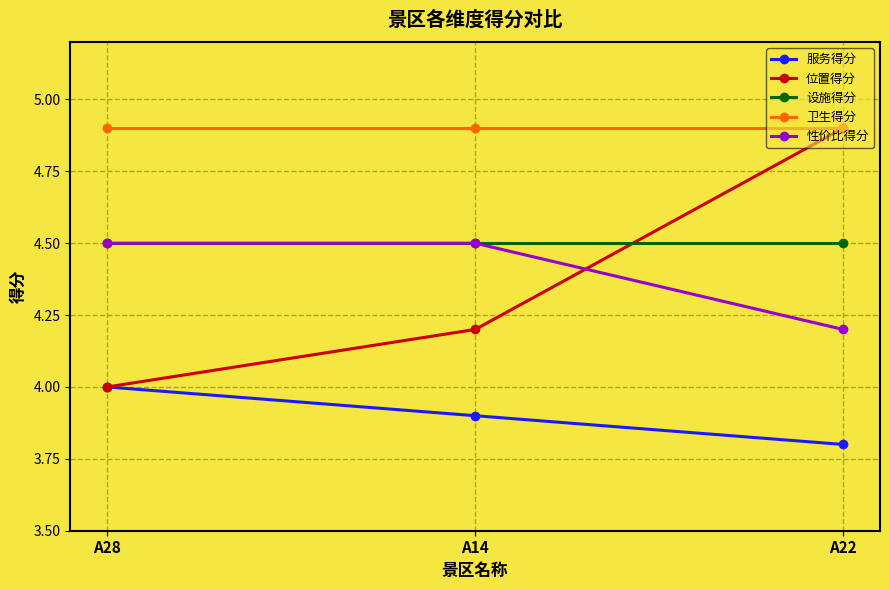

Does the chart display data point markers on the line(s)?

Yes